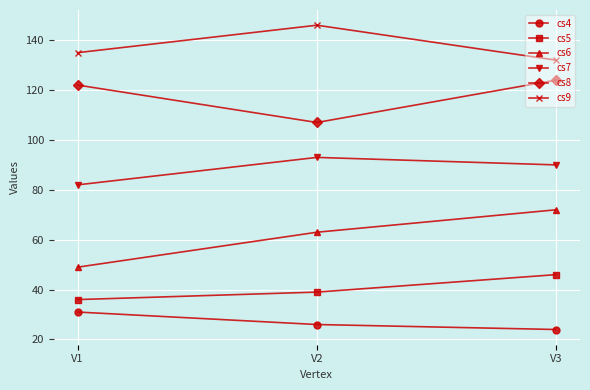

Where does the cs7 series first go above 90?

V2